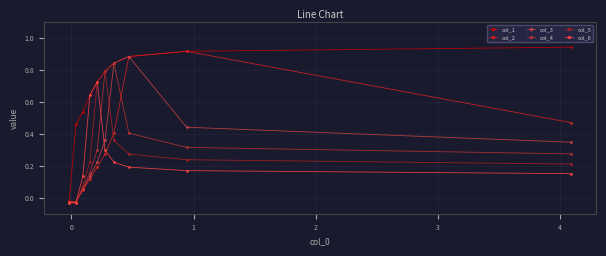

Is this an area chart (filled region under the line)?

No